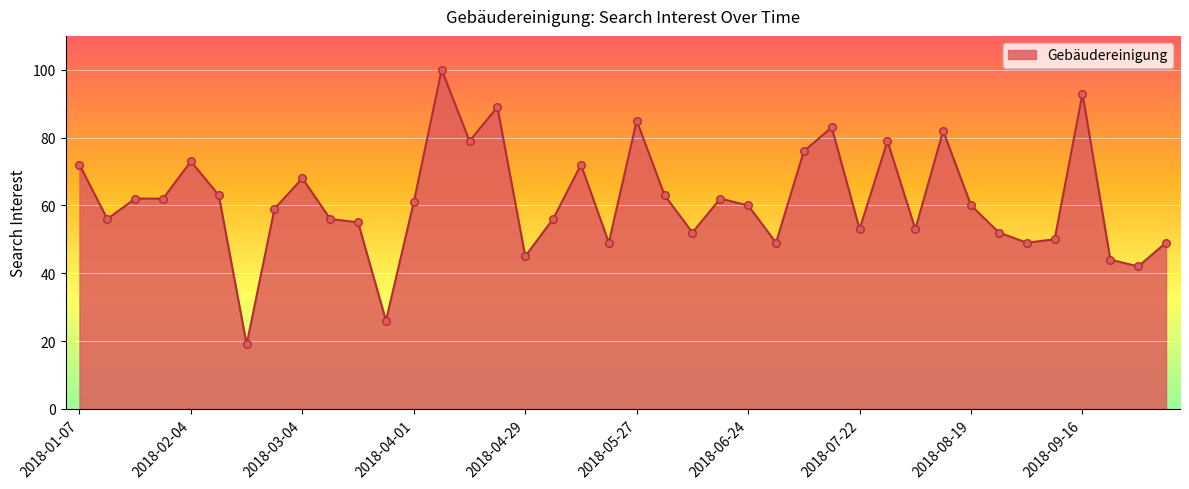

What is the minimum value shown in the chart?

19